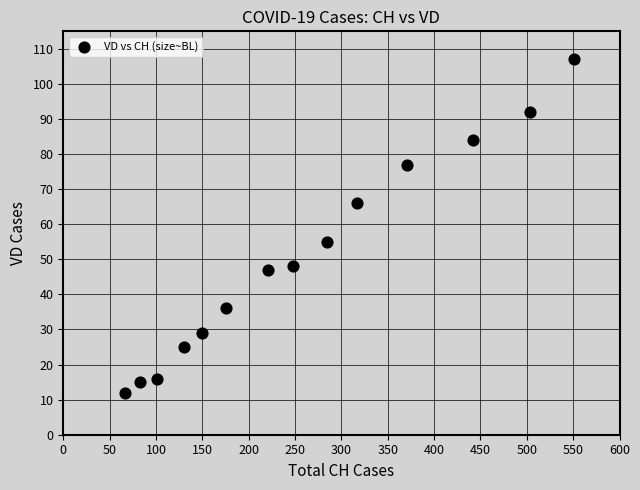

What Y value in the scatter plot is closest to 59?

55